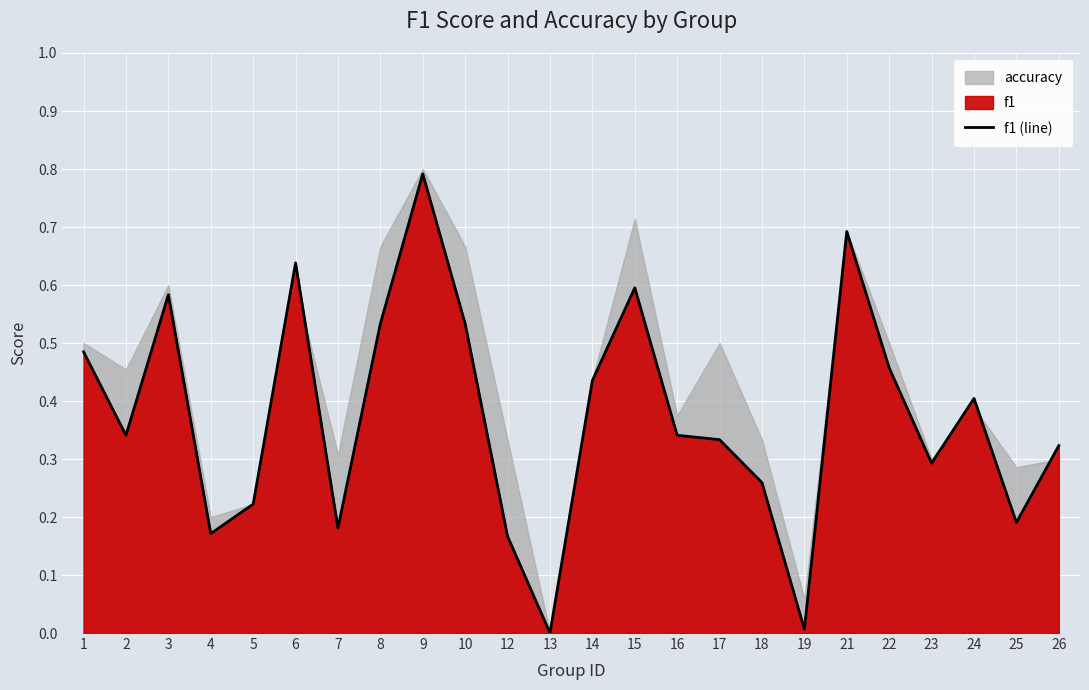

The chart shows a value of 0.1 at 23. True or false?

False